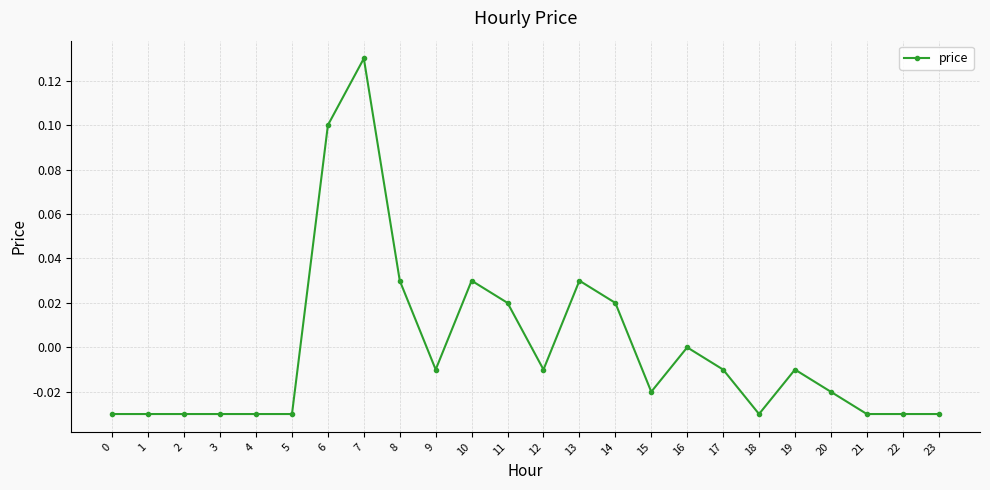

Which category has the highest value across all series?

7